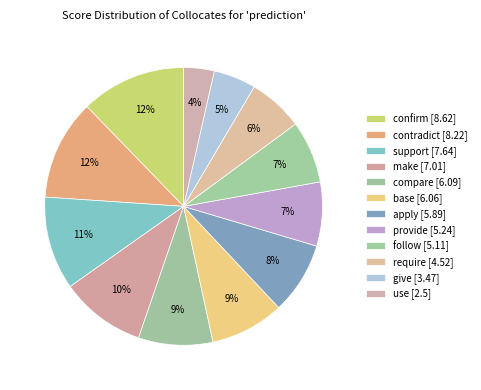

To the nearest percent, what is the difference between the largest and smallest slice percentages?

9%